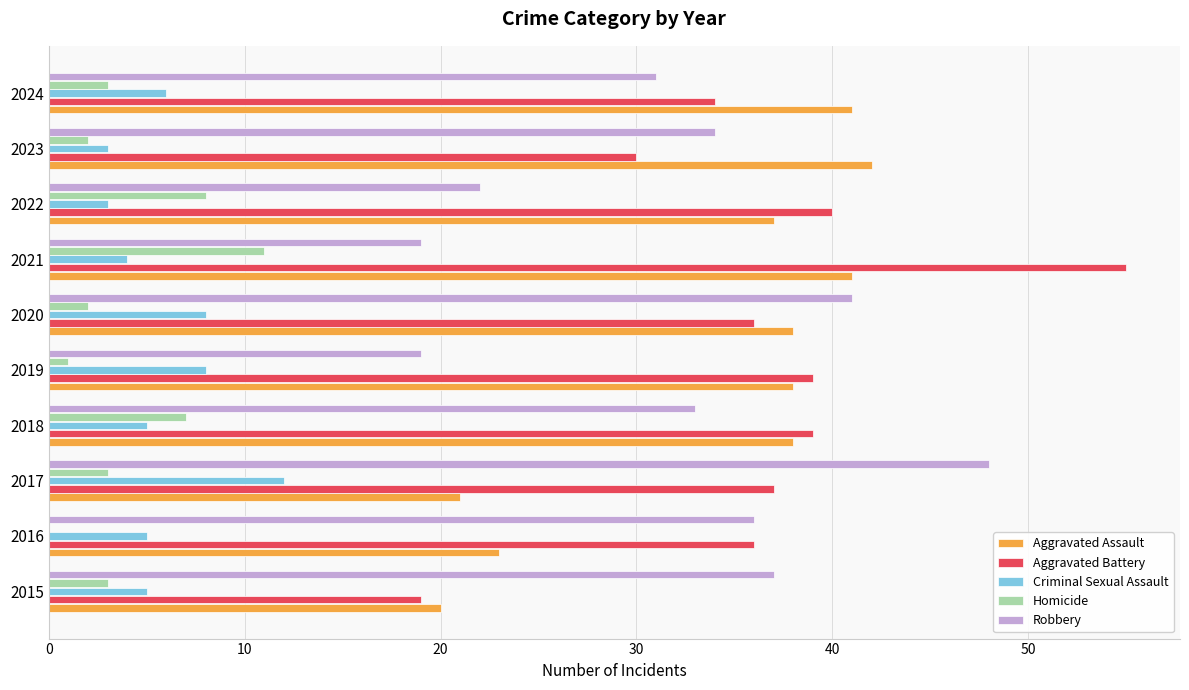

What is the average value of the Criminal Sexual Assault series?

6